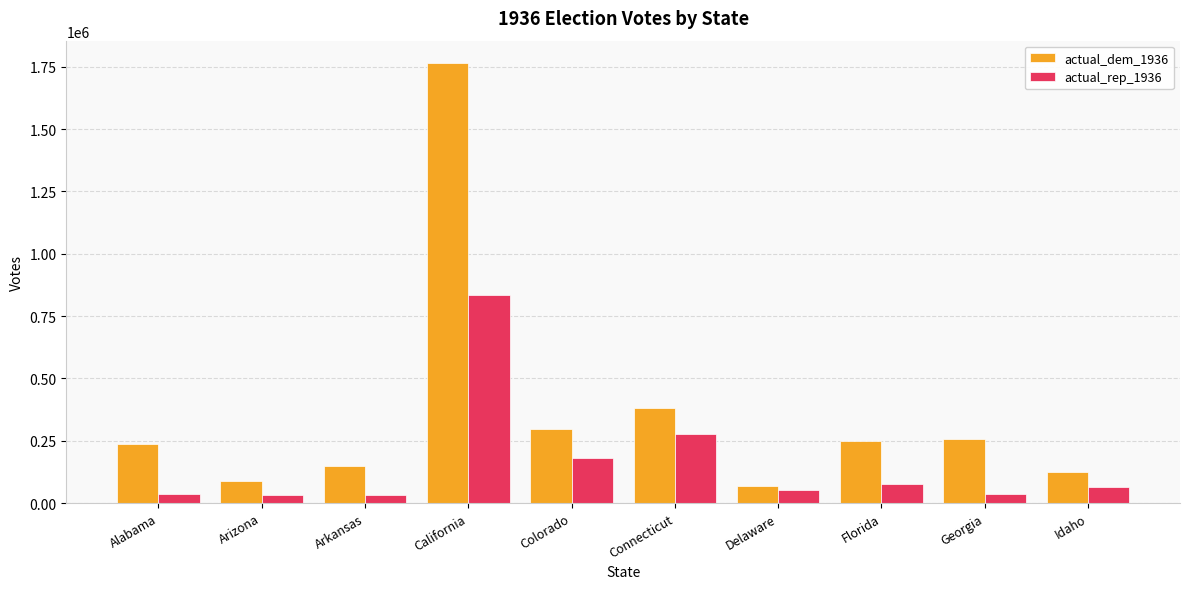

What is the sum of the actual_dem_1936 values at Delaware and Colorado?

364723